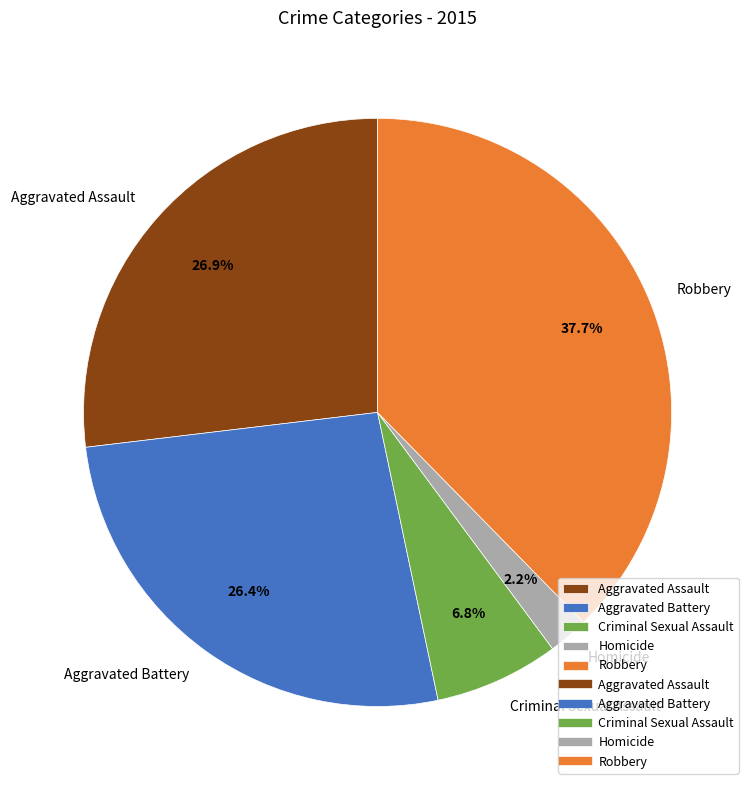

What percentage is NOT represented by Aggravated Battery?

73.6%